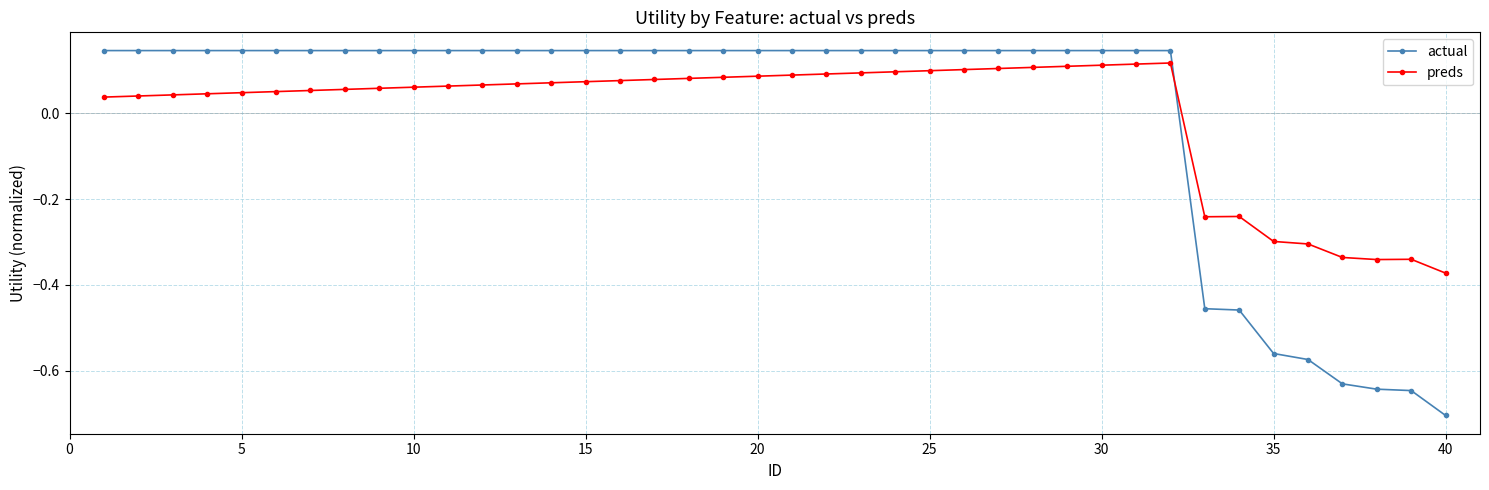

List the series in order of their peak value, highest first.

actual, preds